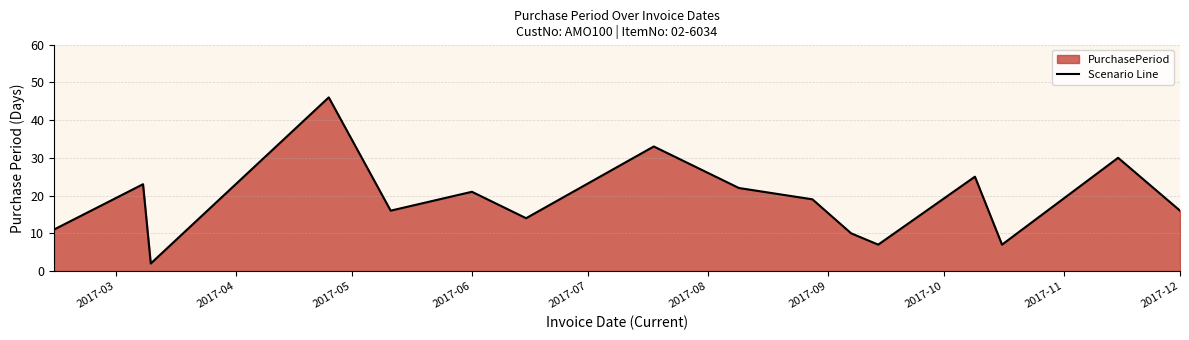

What is the maximum value shown in the chart?

46